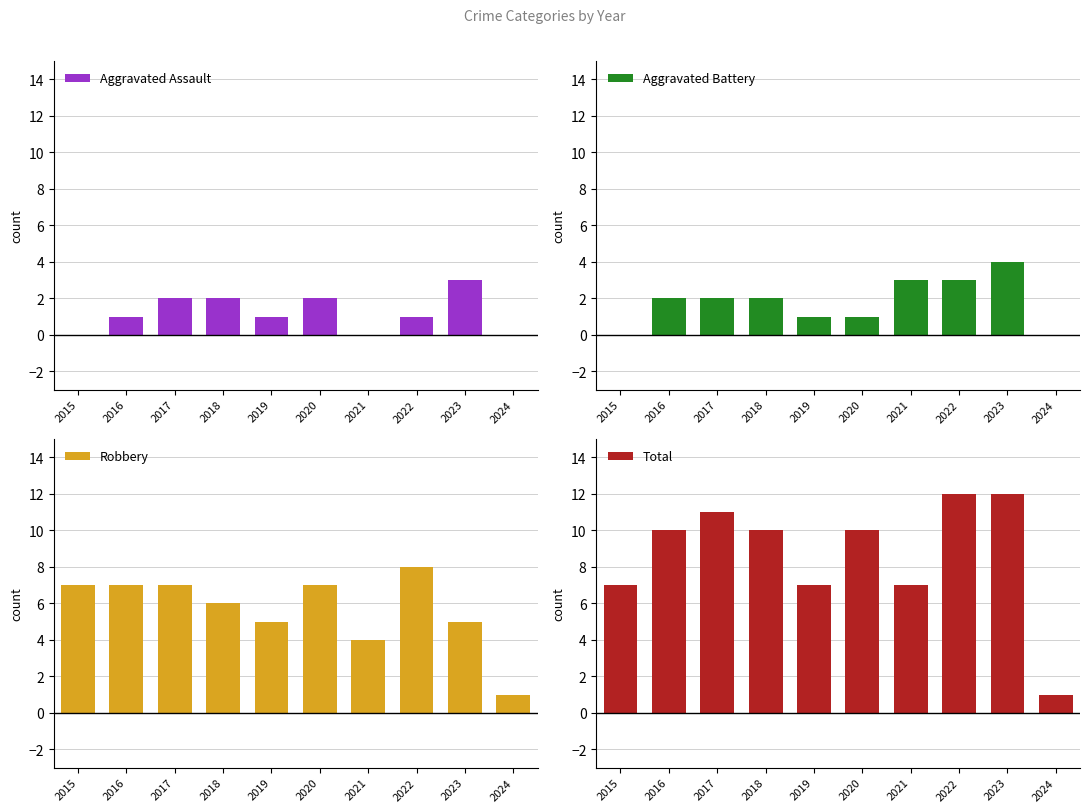

What is the difference between the highest and lowest values at 2019?

6